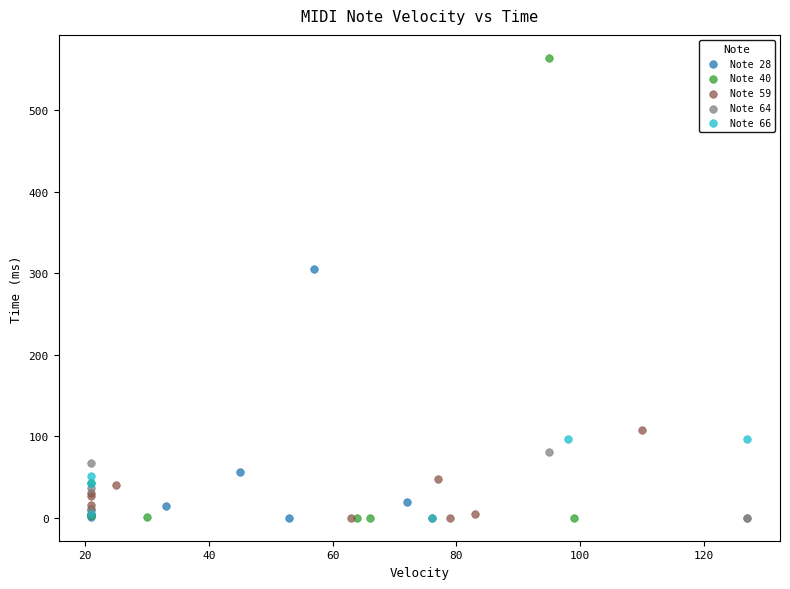

Which series reaches the maximum Y coordinate?

Note 40